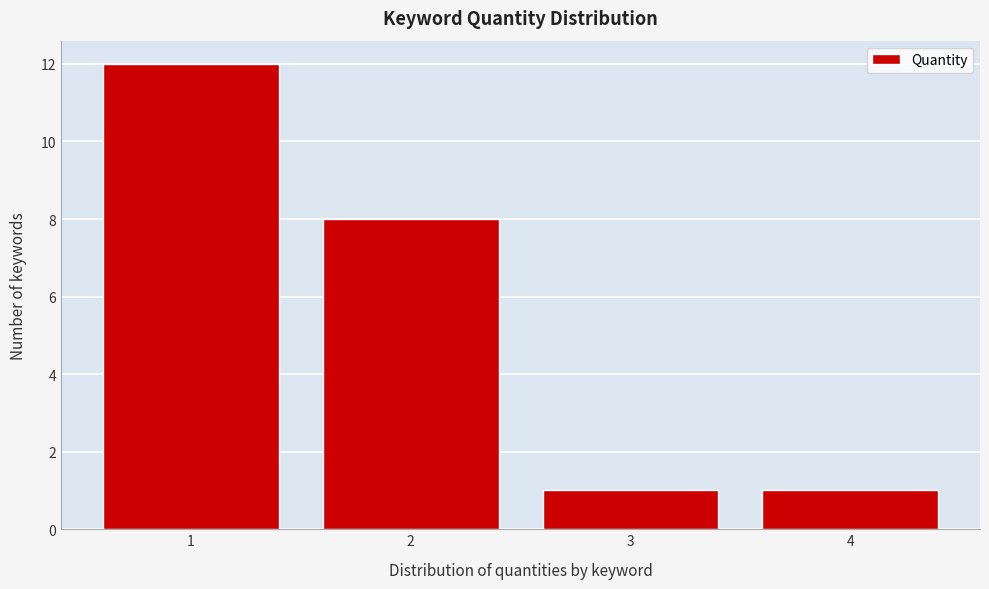

Which range on the x-axis has the tallest bar?

0.5 to 1.5